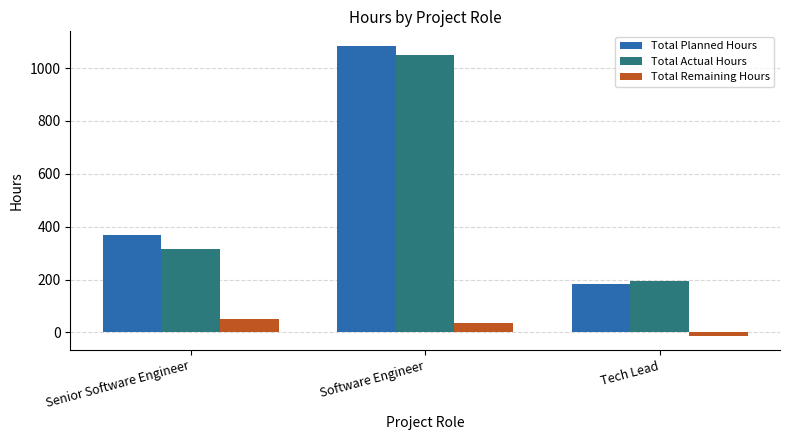

What position from the right is Software Engineer?

2